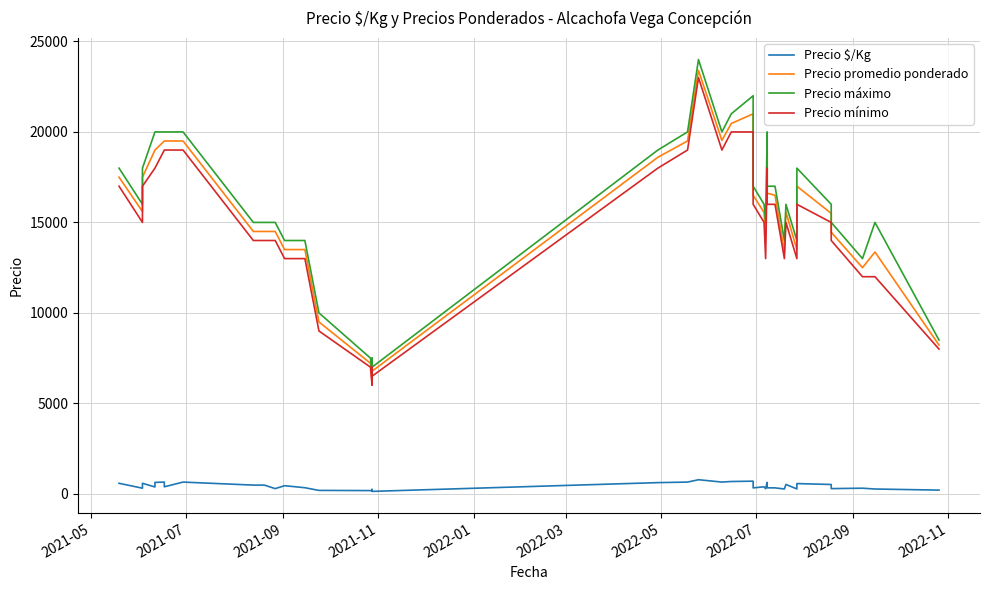

What is the maximum value for Precio mínimo?

23000